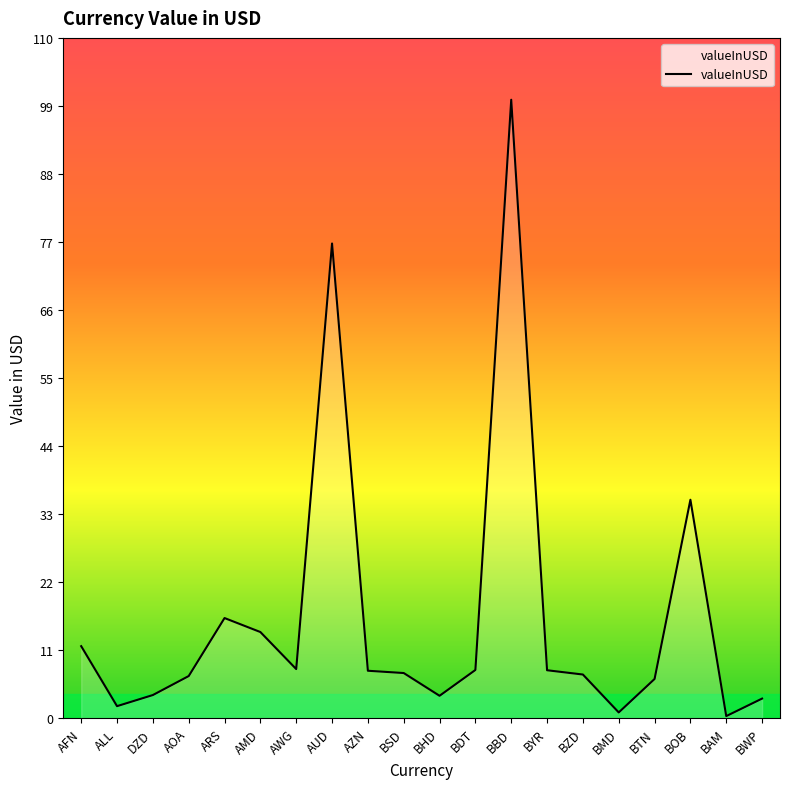

At which label does the data first exceed 7?

AFN